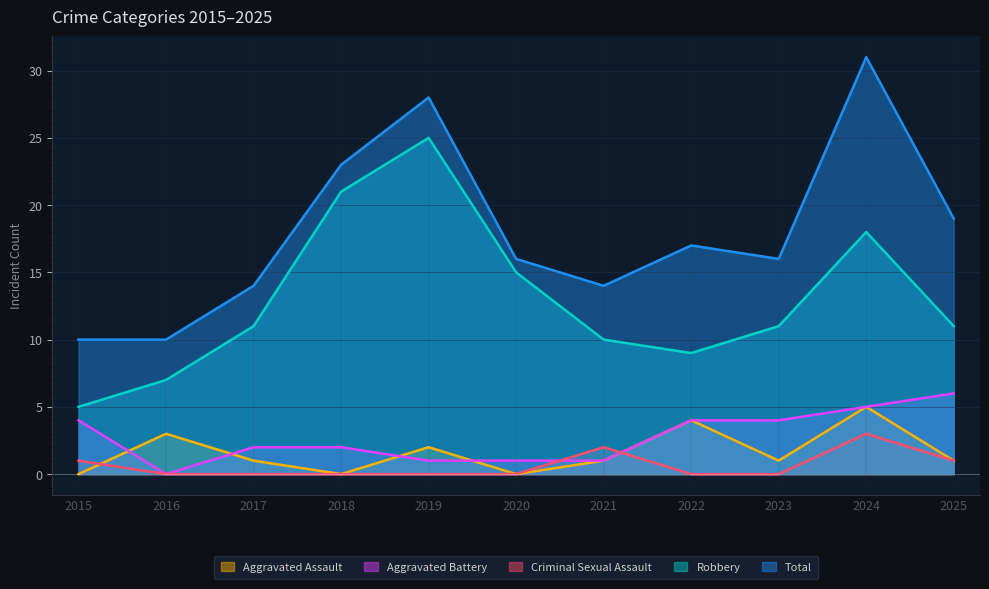

Count the number of data series in this chart.

5